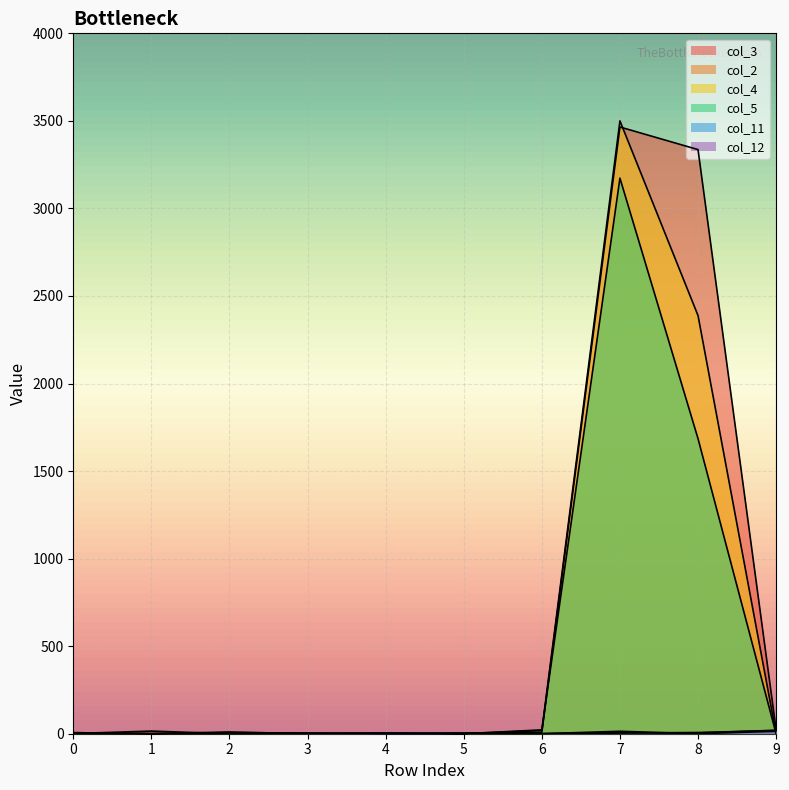

Rank the series by their maximum value, from highest to lowest.

col_4, col_3, col_5, col_2, col_11, col_12